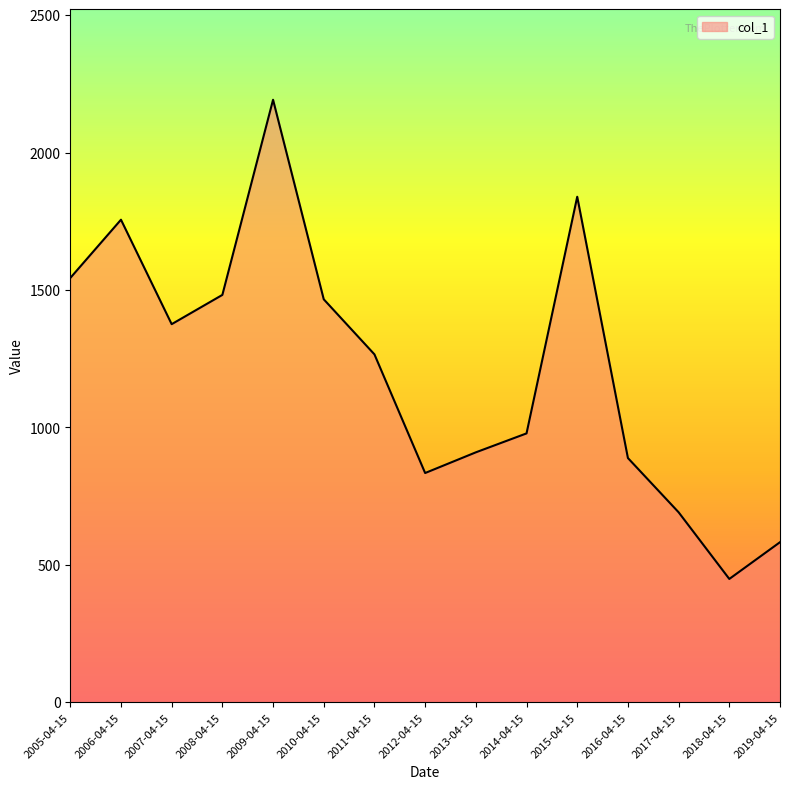

Which label corresponds to the smallest value in the chart?

2018-04-15